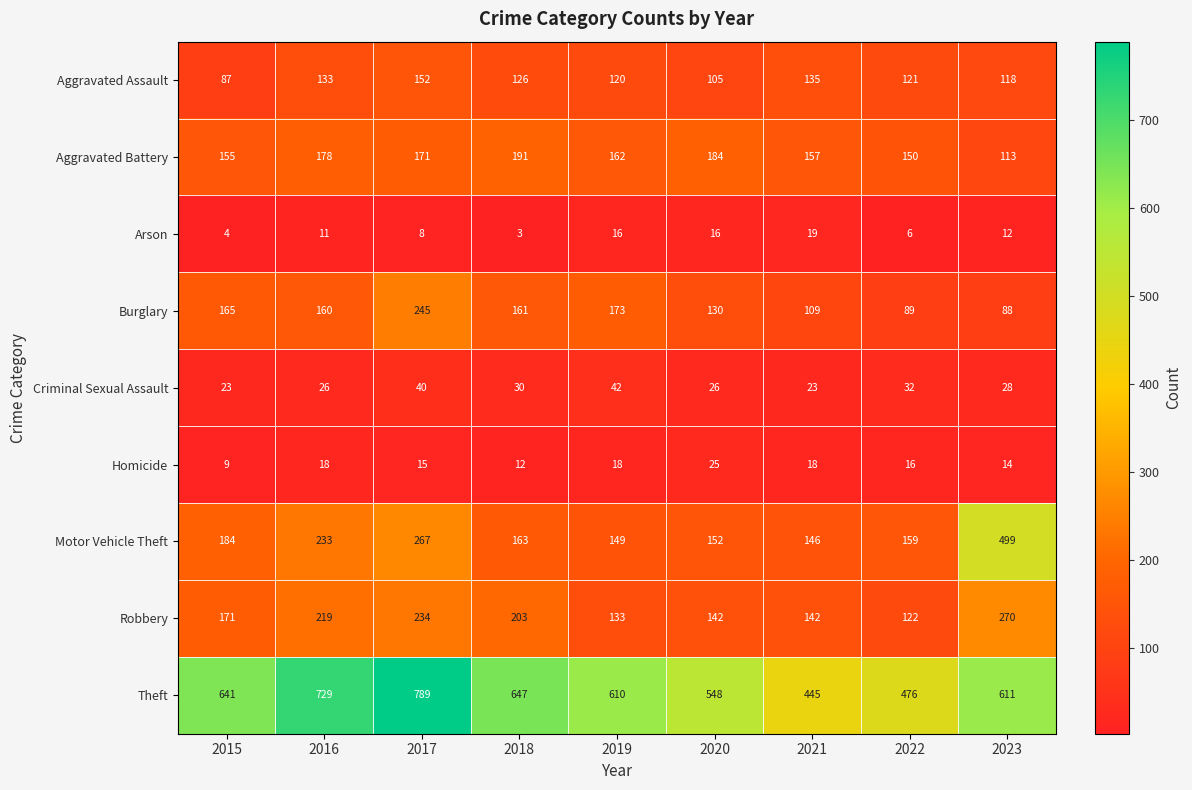

List the series in order of their peak value, lowest first.

Arson, Homicide, Criminal Sexual Assault, Aggravated Assault, Aggravated Battery, Burglary, Robbery, Motor Vehicle Theft, Theft